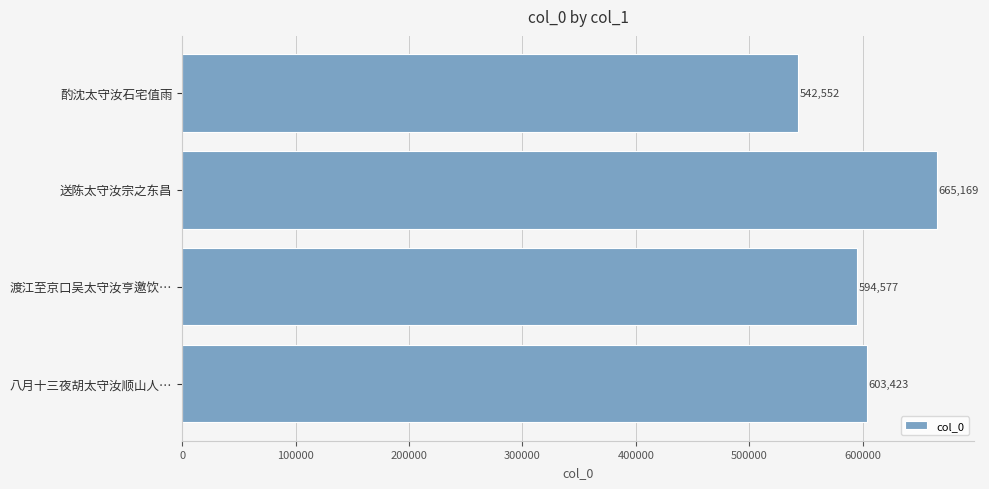

True or false: the data shows 665169 at 送陈太守汝宗之东昌.

True